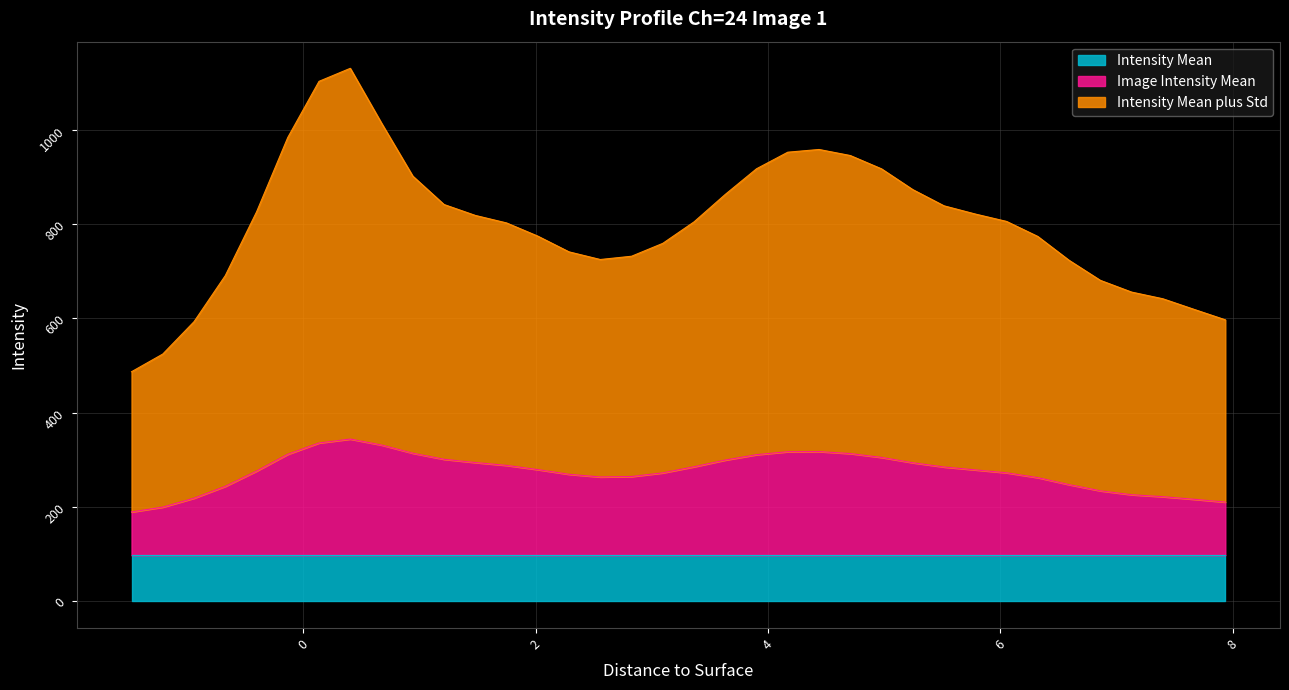

Which series changed the most between 3.3625 and 7.1285?

Intensity Mean plus Std